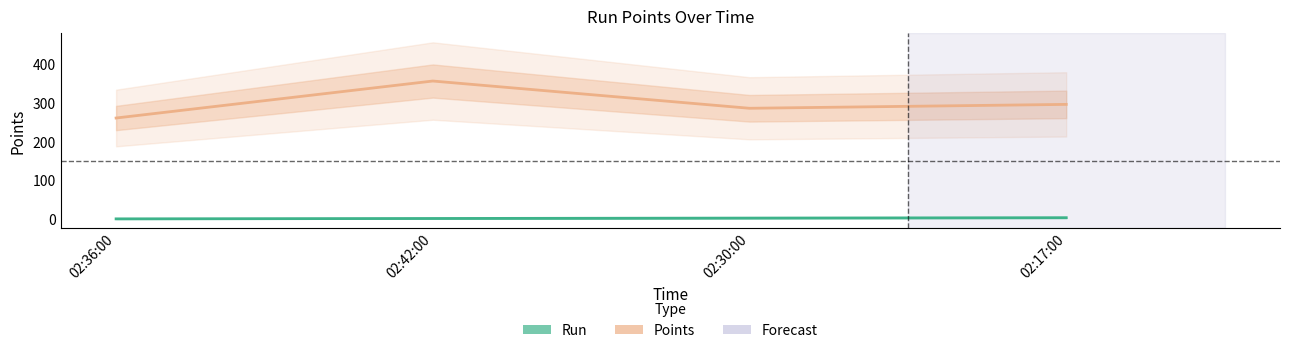

True or false: Points has a value of 404 at 02:17:00.

False